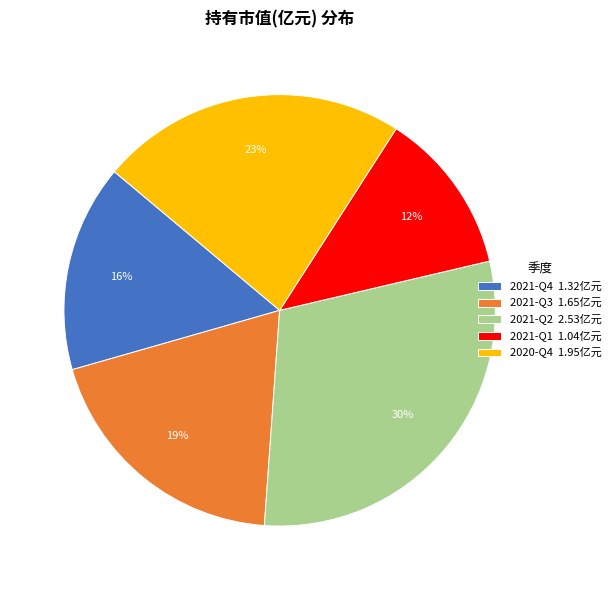

True or false: 2021-Q2 accounts for 30% of the total.

True